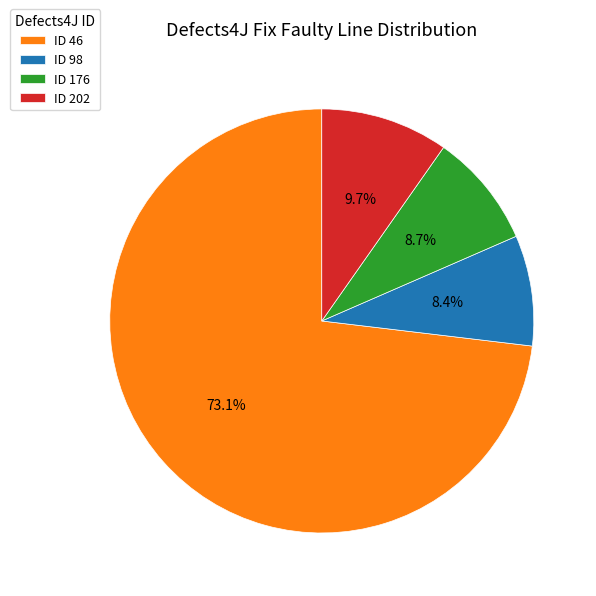

Is ID 176 the majority of the pie?

No